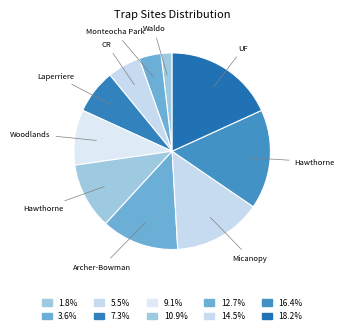

How many slices are in this pie chart?

10